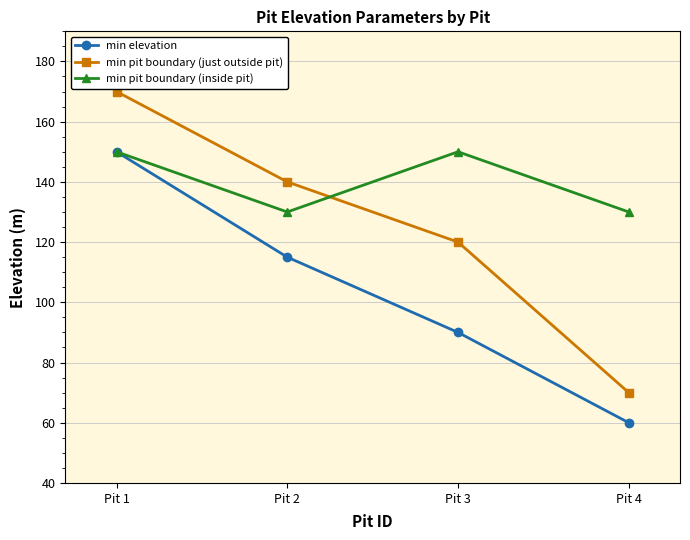

Is it true that min pit boundary (just outside pit) equals 120 at Pit 3?

True